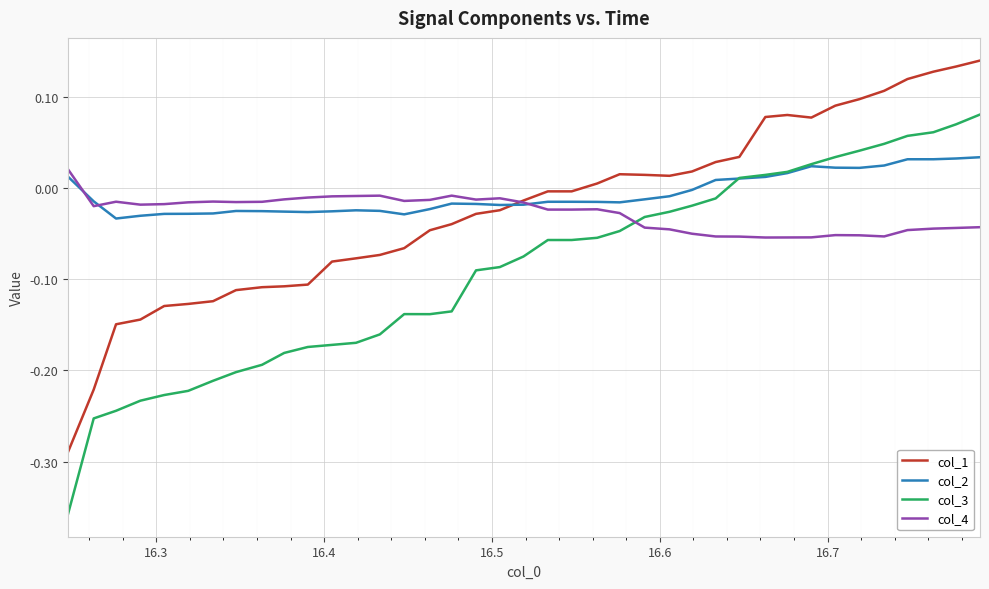

What is the sum of all col_4 values?

-1.1